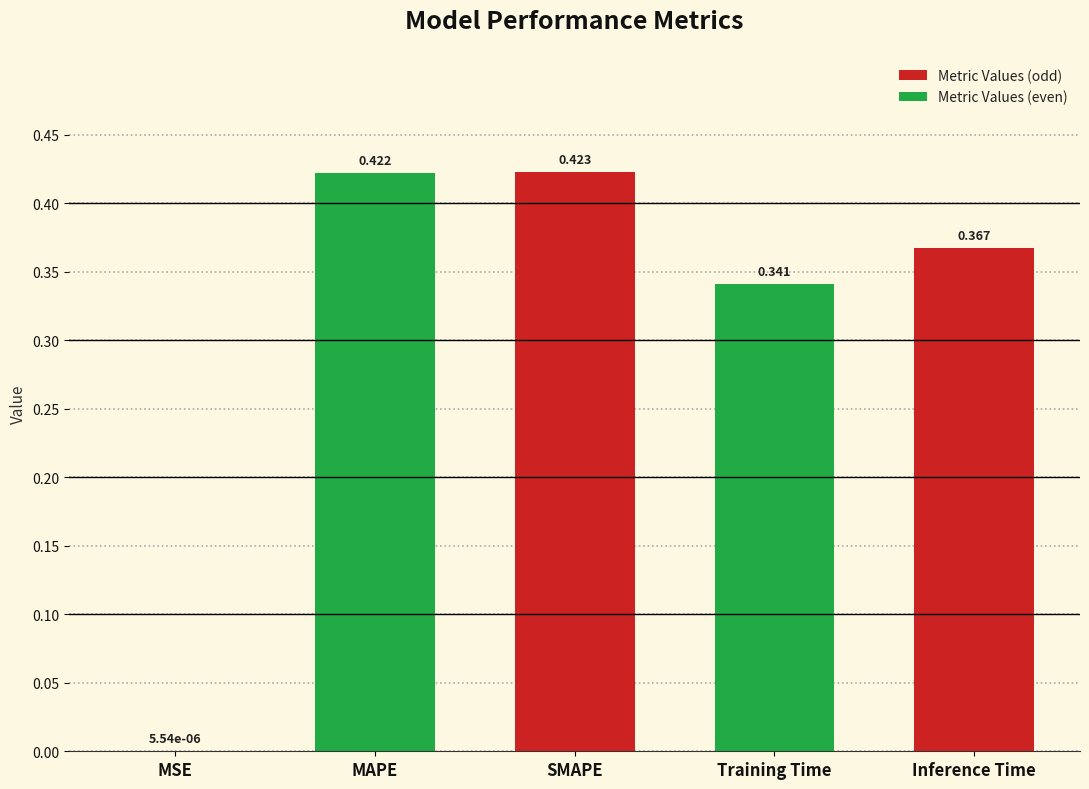

Which category has the highest value across all series?

SMAPE